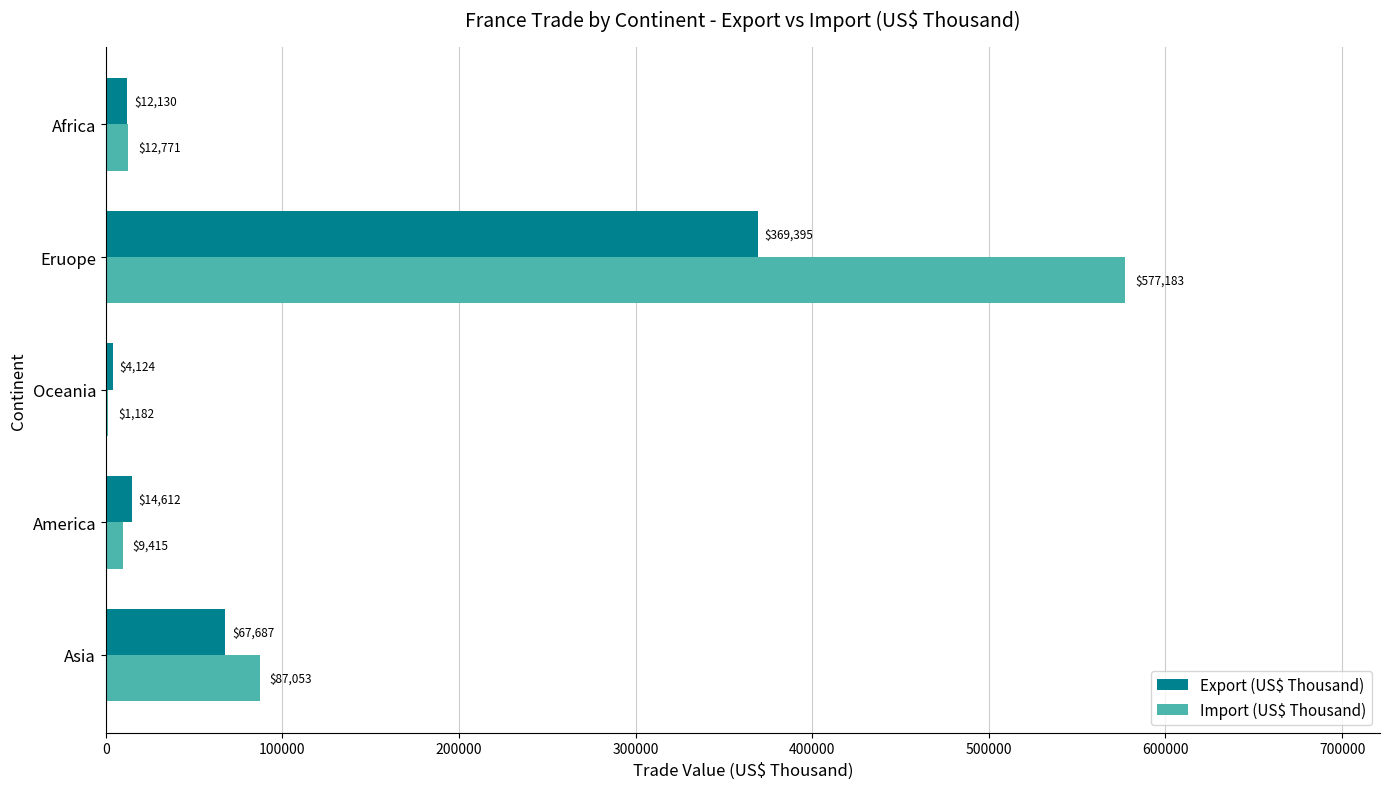

Which series changed the most between Asia and Africa?

Import (US$ Thousand)